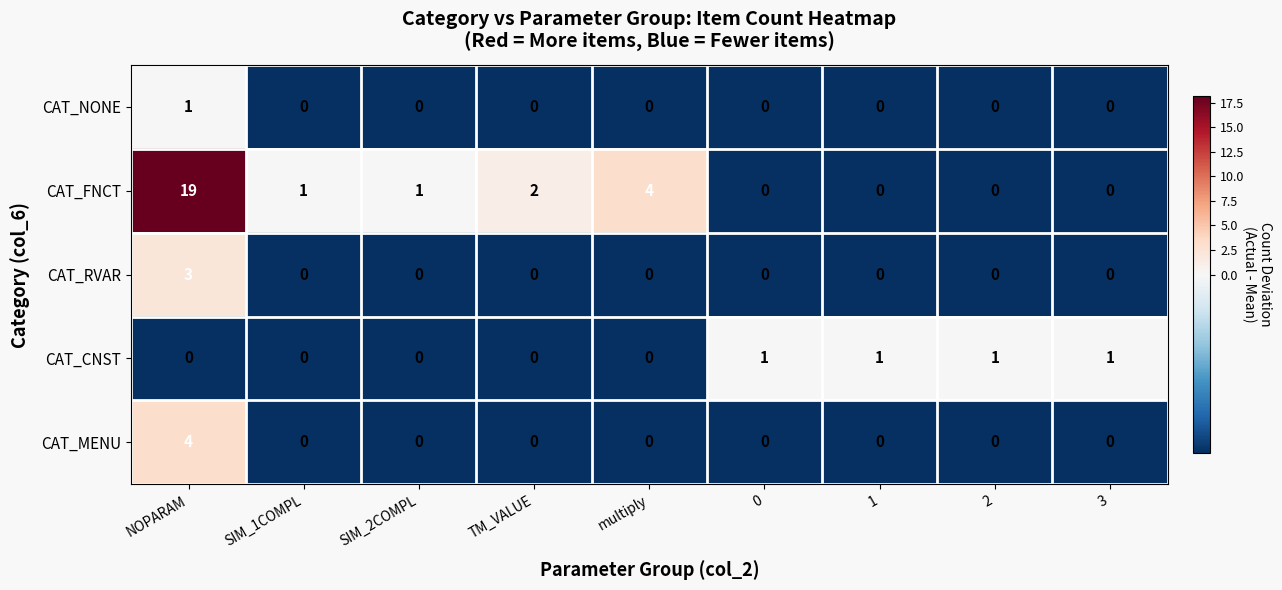

The CAT_RVAR series shows -1 at SIM_1COMPL. True or false?

False